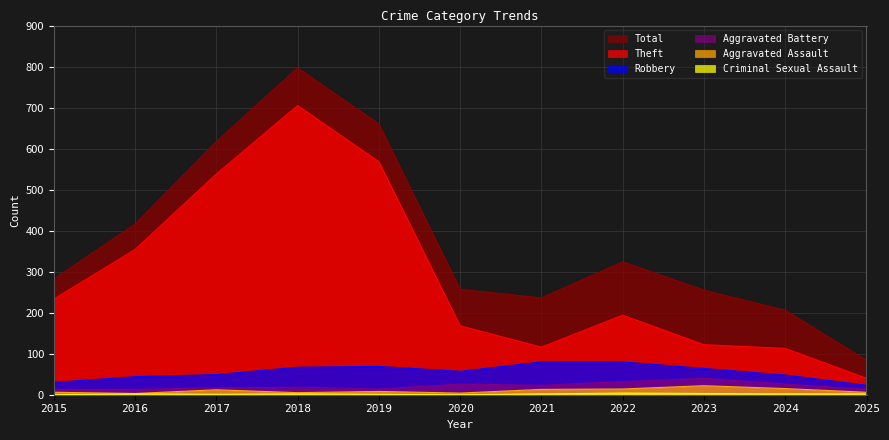

Which has a higher value, 2023 or 2019?

2019